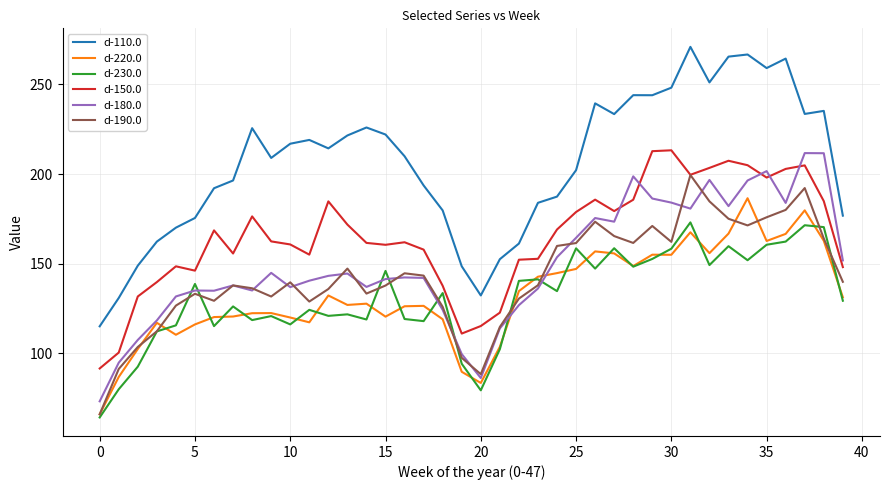

What is the maximum value shown in the chart?

270.9